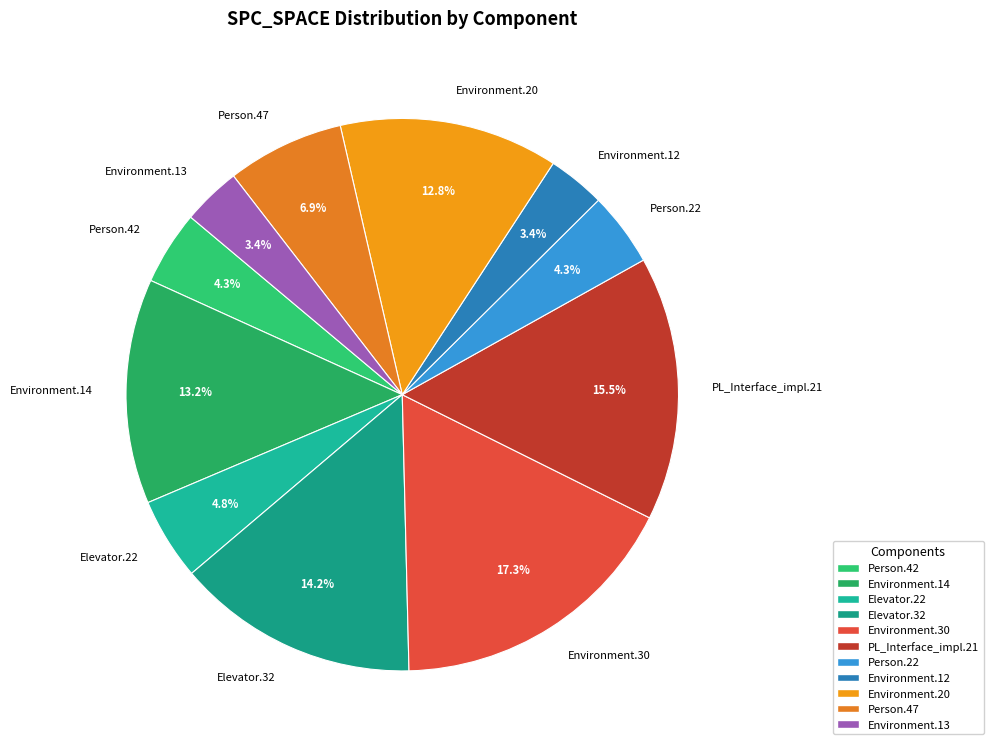

Is there any slice that represents more than half of the pie?

No